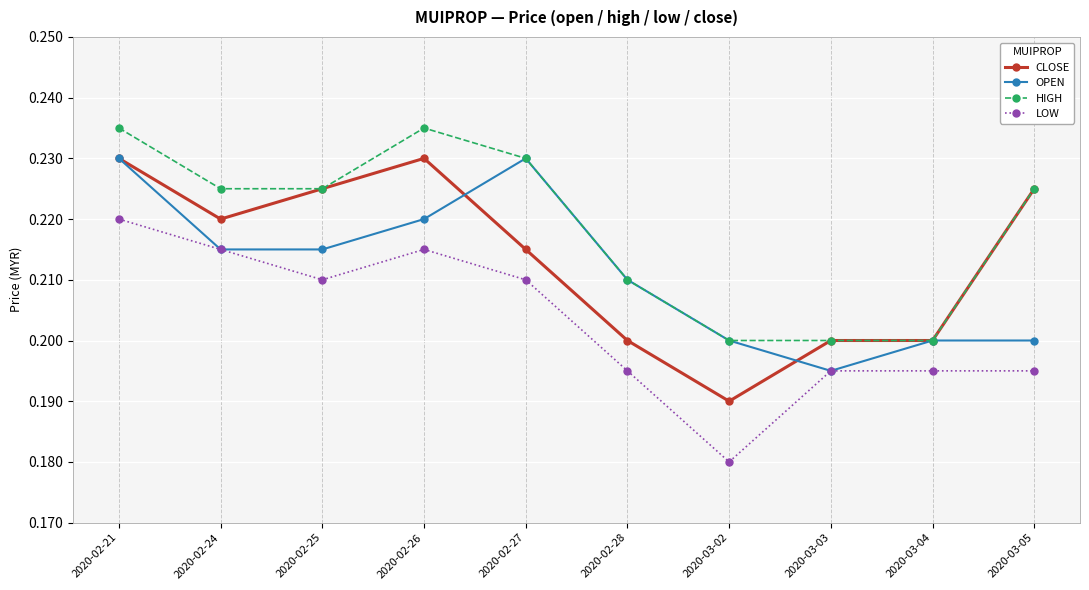

True or false: HIGH has a value of 0.1 at 2020-02-26.

False